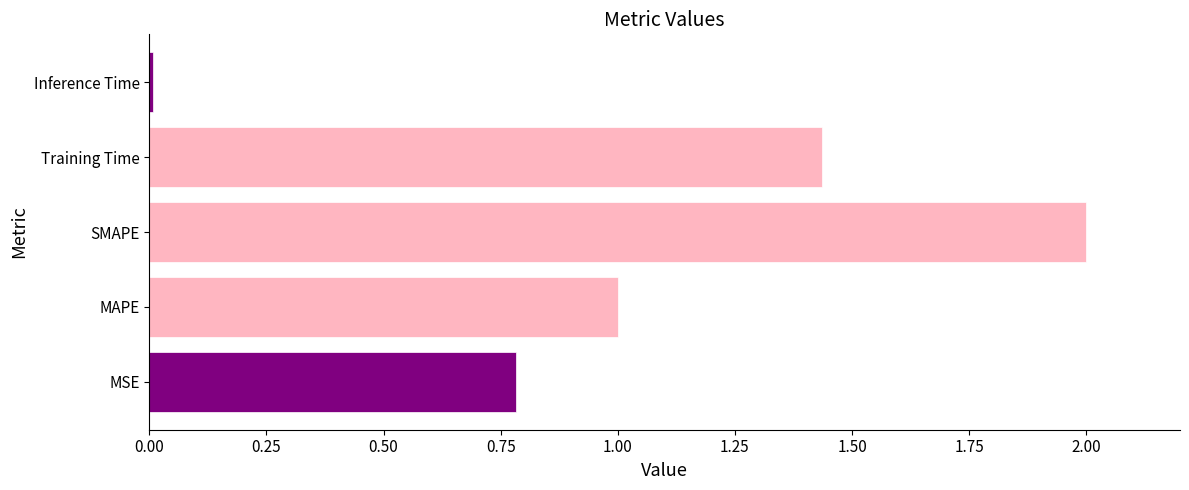

What is the sum of all values?

5.2